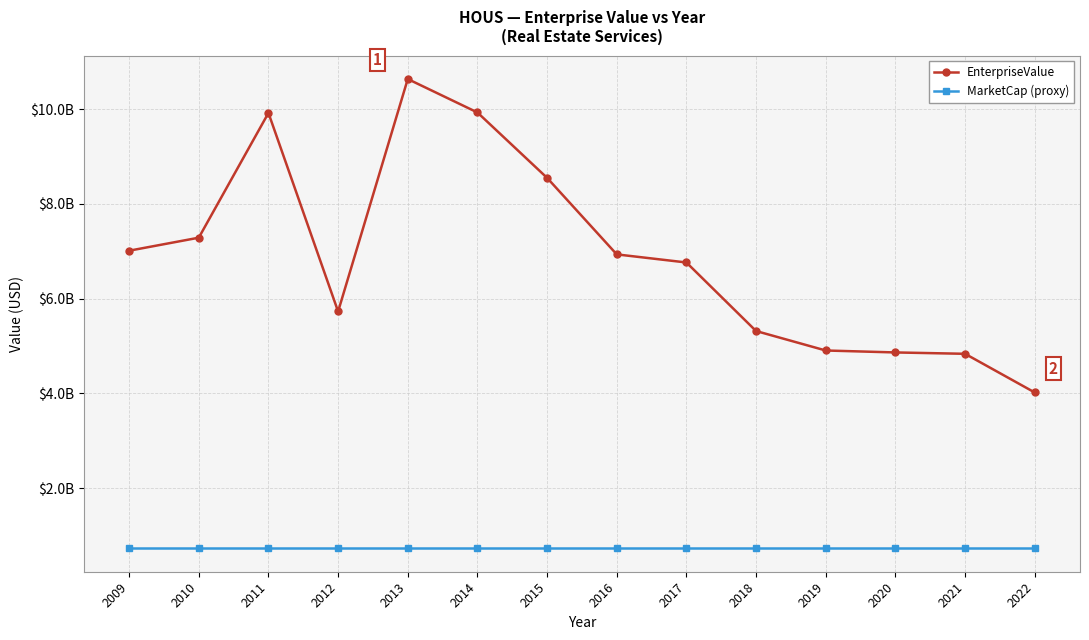

The value of EnterpriseValue at 2011 is 14857133772.5. True or false?

False